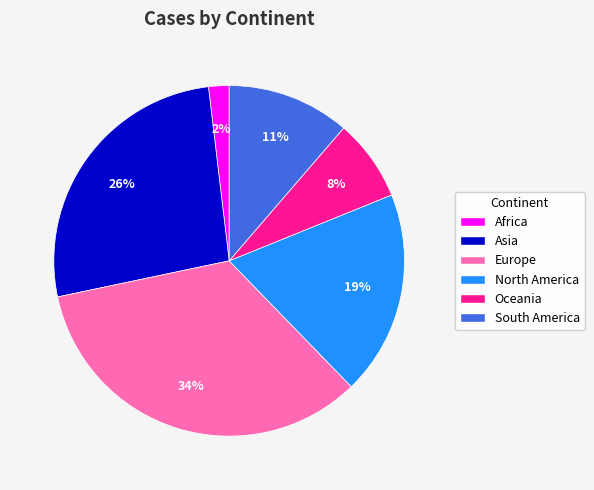

Is it true that Europe is 21% of the pie?

False